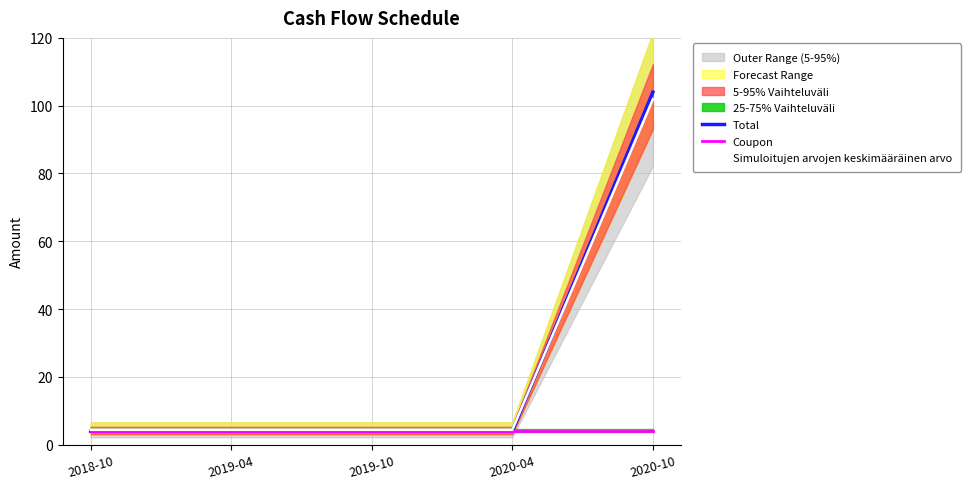

Count the number of categories in the chart.

5